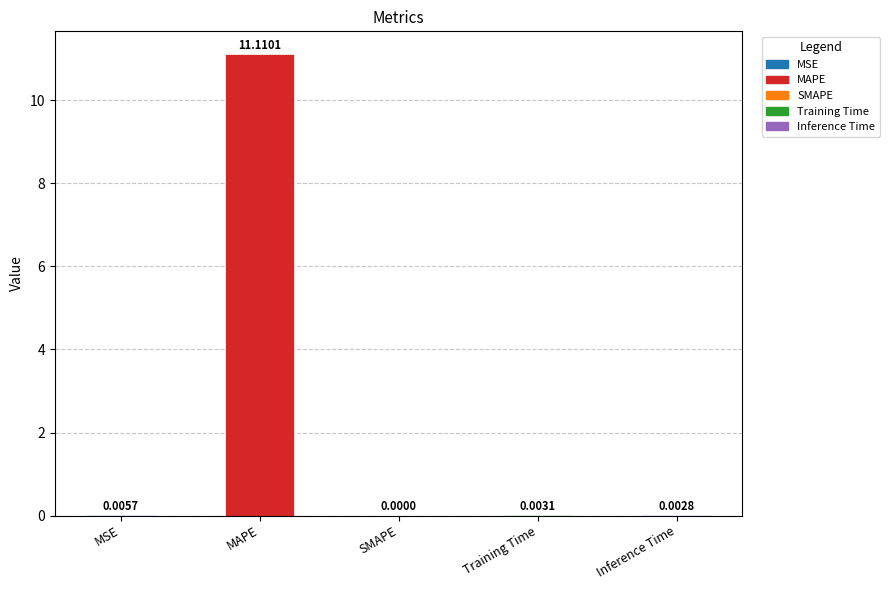

Which has a higher value, Training Time or SMAPE?

Training Time